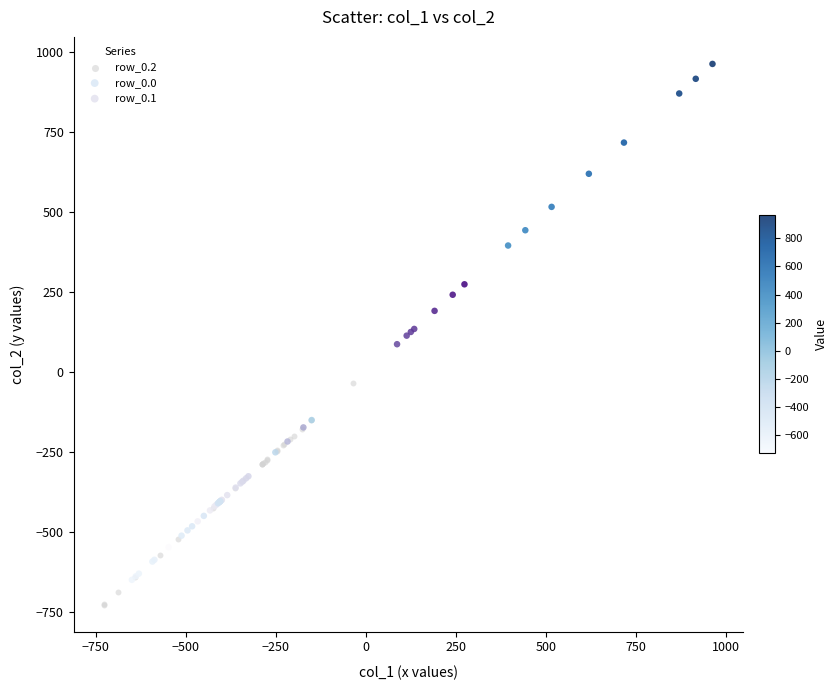

What are all the series names shown in the legend?

row_0.2, row_0.0, row_0.1